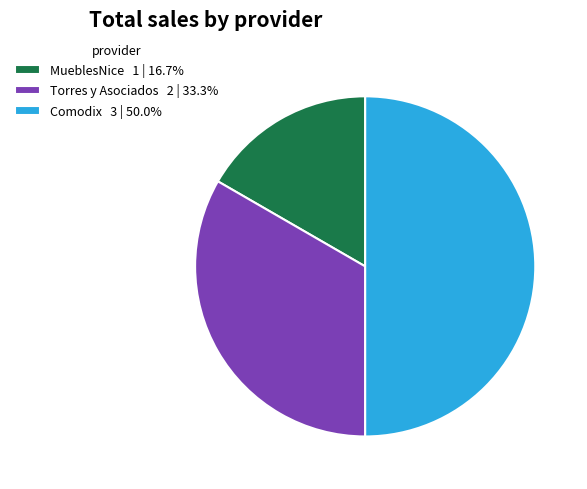

True or false: MueblesNice accounts for 17% of the total.

True